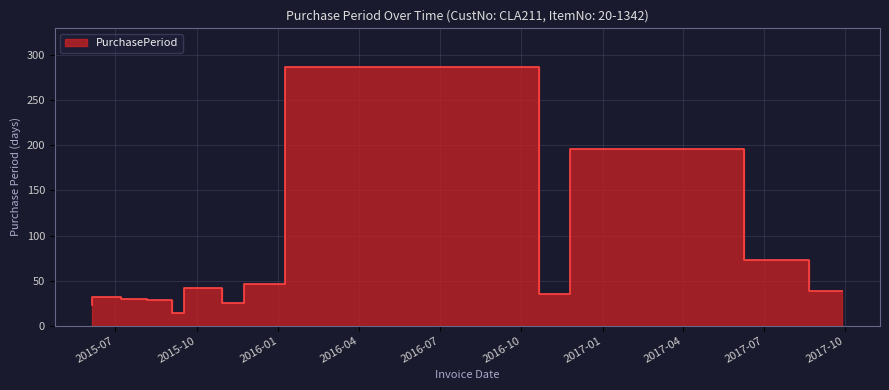

Reading right to left, list all the values displayed in this chart.

2017-09-28=38	2017-08-21=73	2017-06-09=196	2016-11-25=35	2016-10-21=287	2016-01-08=46	2015-11-23=25	2015-10-29=42	2015-09-17=14	2015-09-03=28	2015-08-06=30	2015-07-07=32	2015-06-05=23